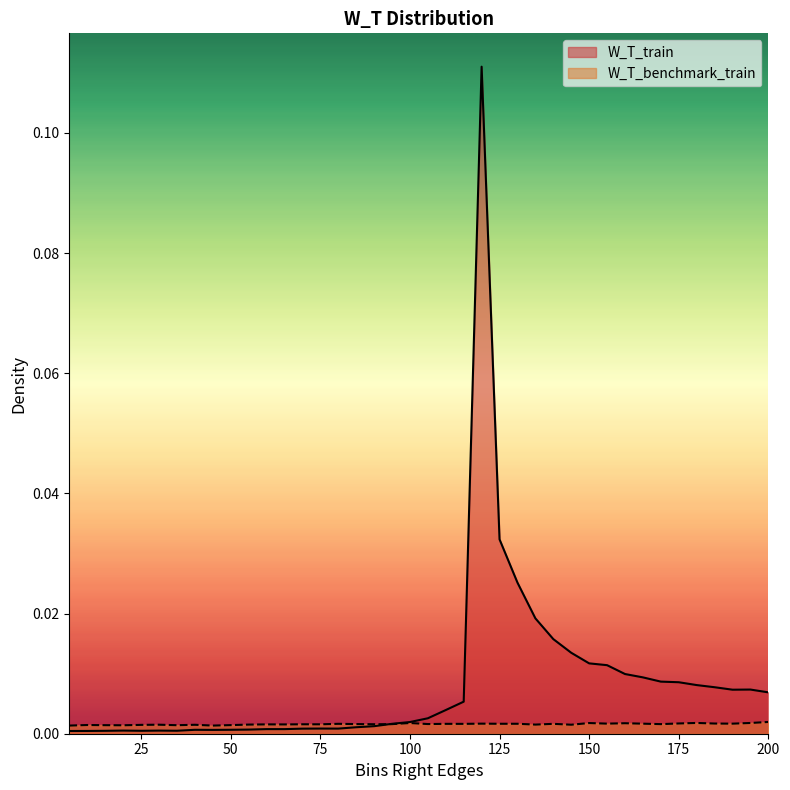

Is it true that W_T_benchmark_train equals 0.0 at 100?

True